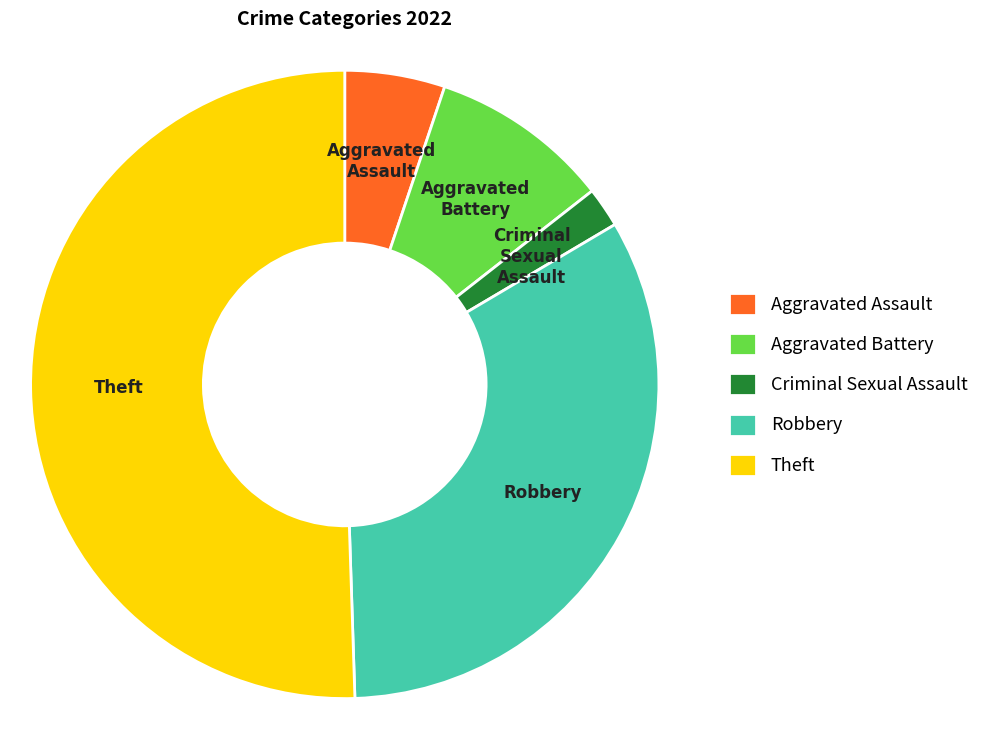

Does Robbery represent more than half of the total?

No